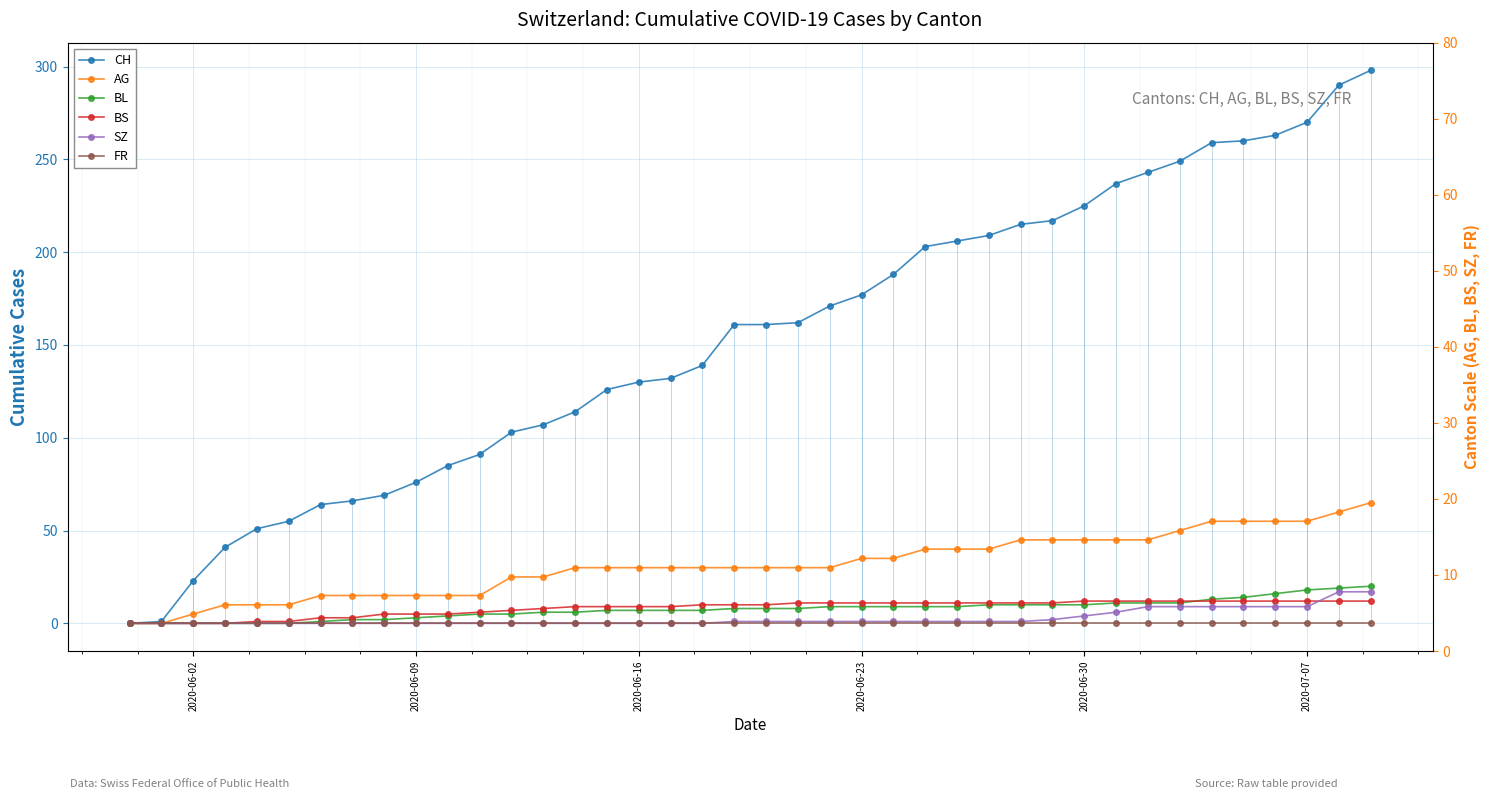

What is the average value of the CH series?

153